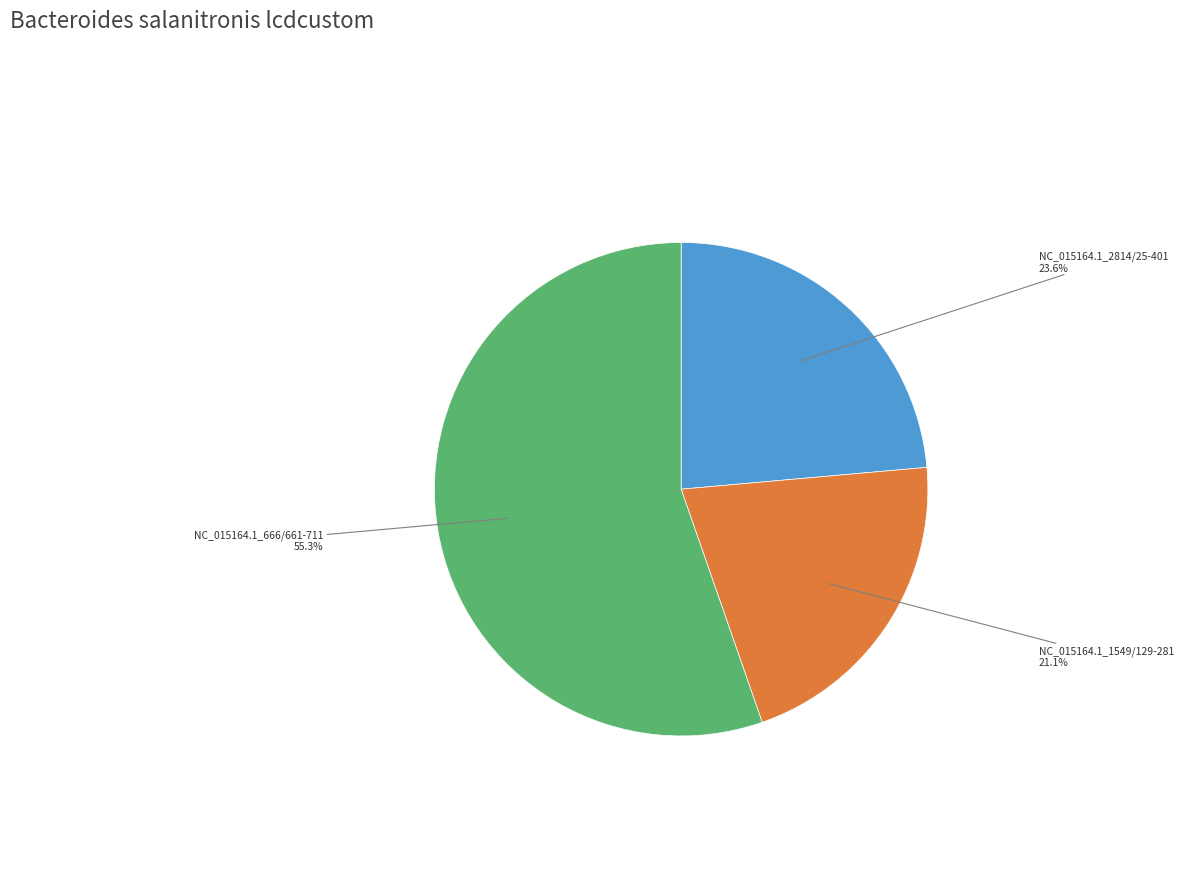

Which category accounts for the majority?

NC_015164.1_666/661-711